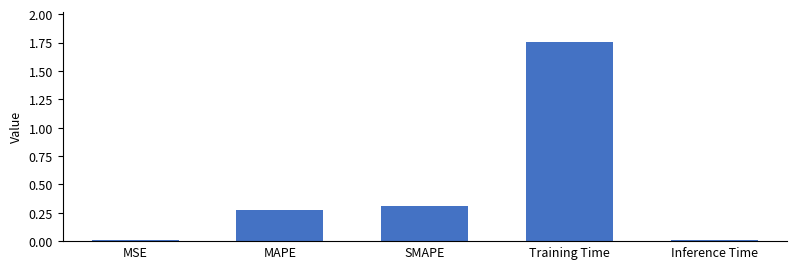

Which label corresponds to the largest value in the chart?

Training Time